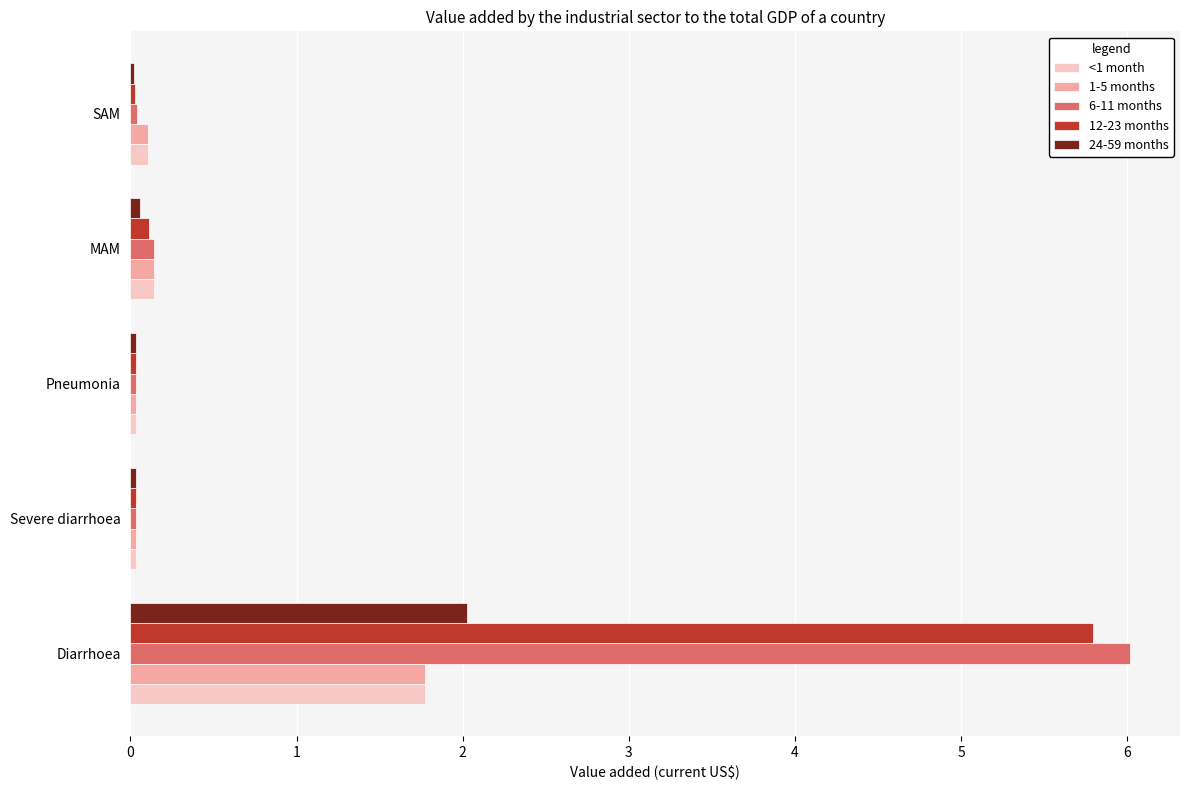

Which series has the largest range (max minus min)?

6-11 months